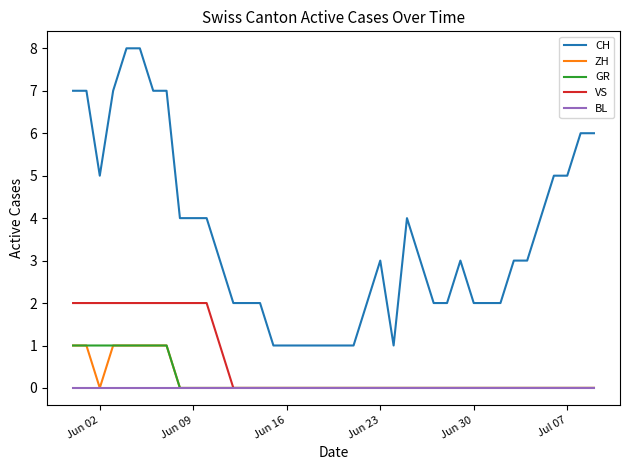

Which series has the largest total across all categories?

CH